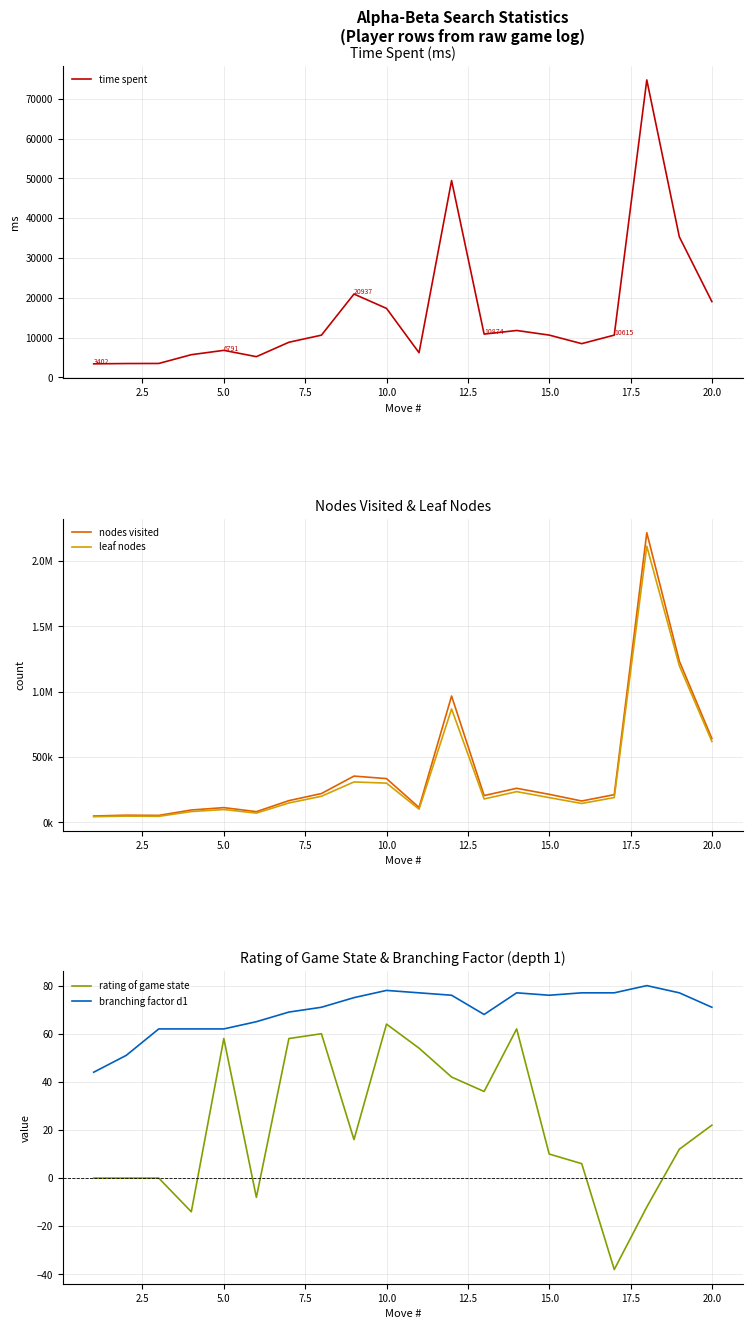

True or false: rating of game state and branching factor d1 intersect in this chart.

False